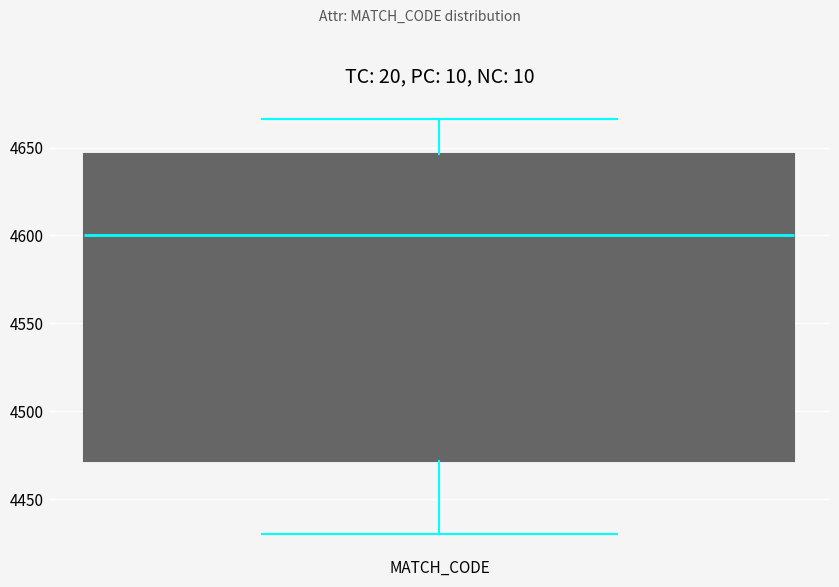

Read this box plot against the y-axis: the position of the median line, the range covered by the box, and the ends of both whiskers. The values are not printed on the chart, so give them approximately, as read against the axis.

median 4600, box 4470 to 4645, whiskers 4430 to 4665